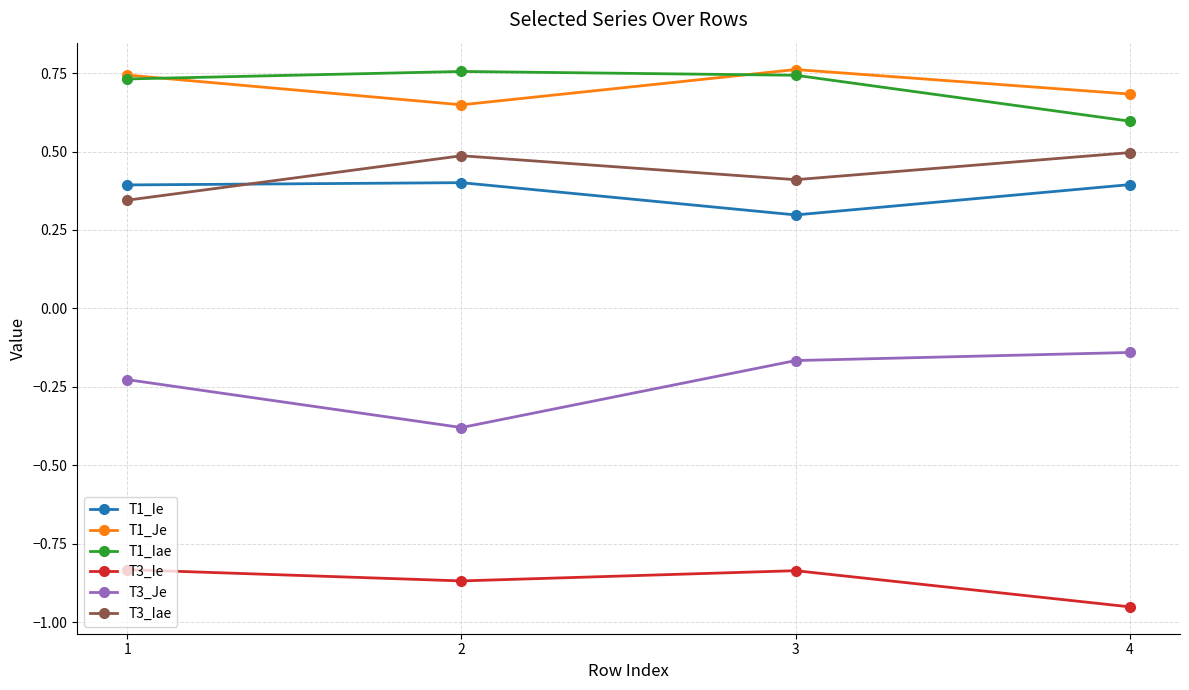

List the labels in order of T1_Je value, largest first.

3, 1, 4, 2